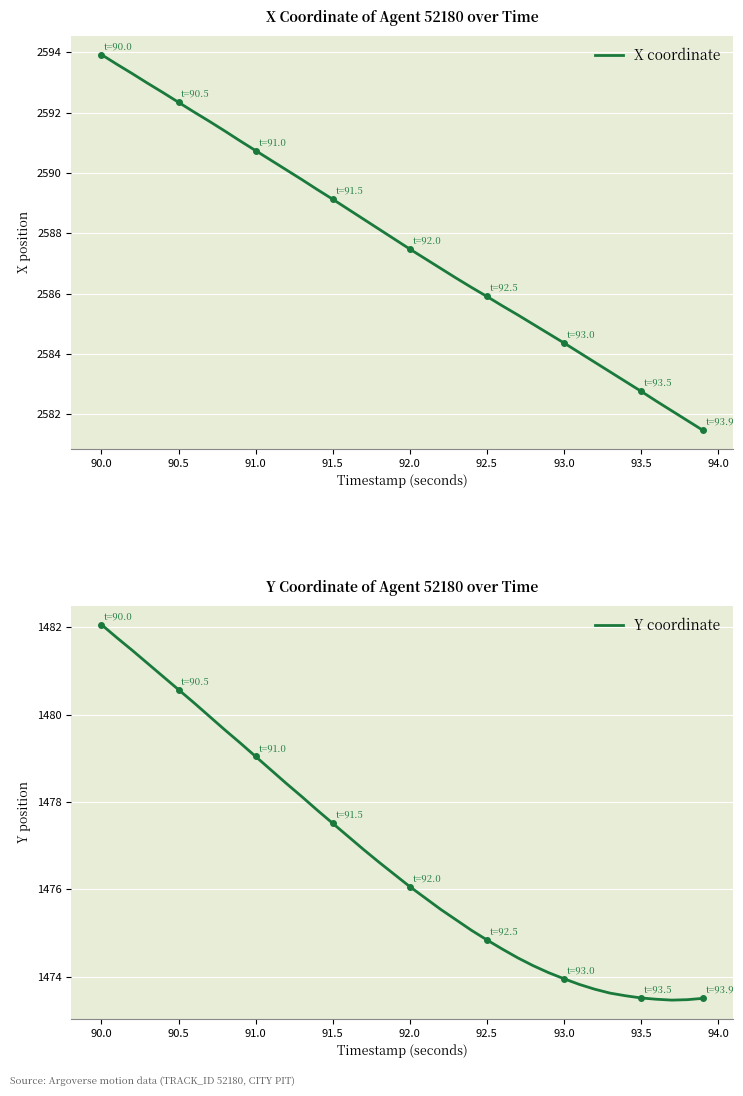

Which series has the largest range (max minus min)?

X coordinate